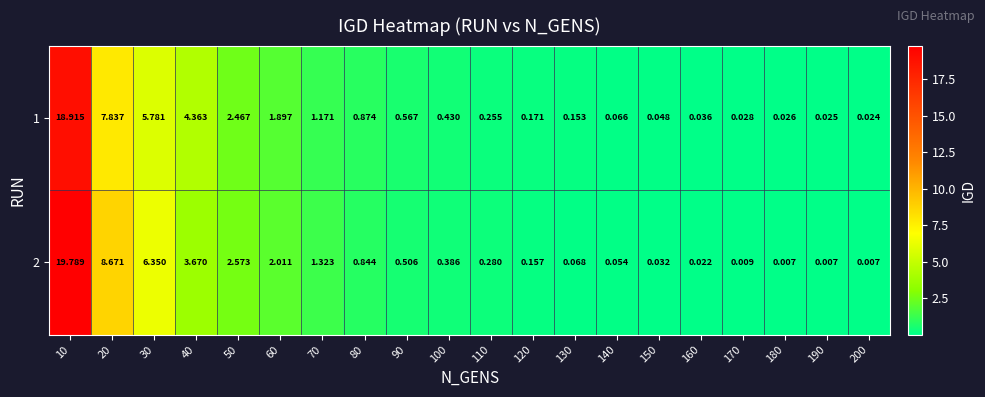

At which category is the sum across all series the highest?

10